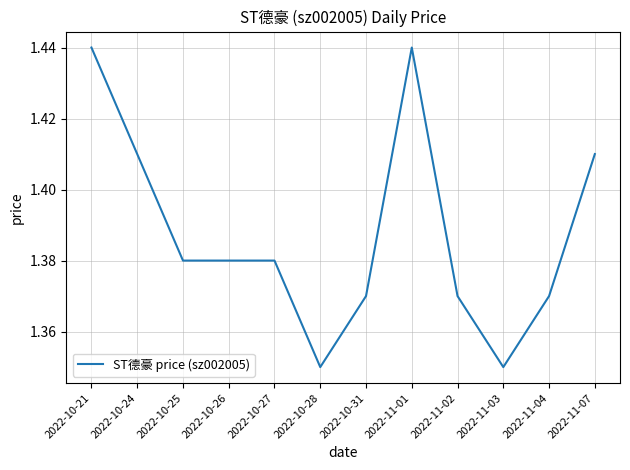

Between 2022-11-07 and 2022-11-02, which is larger?

2022-11-07